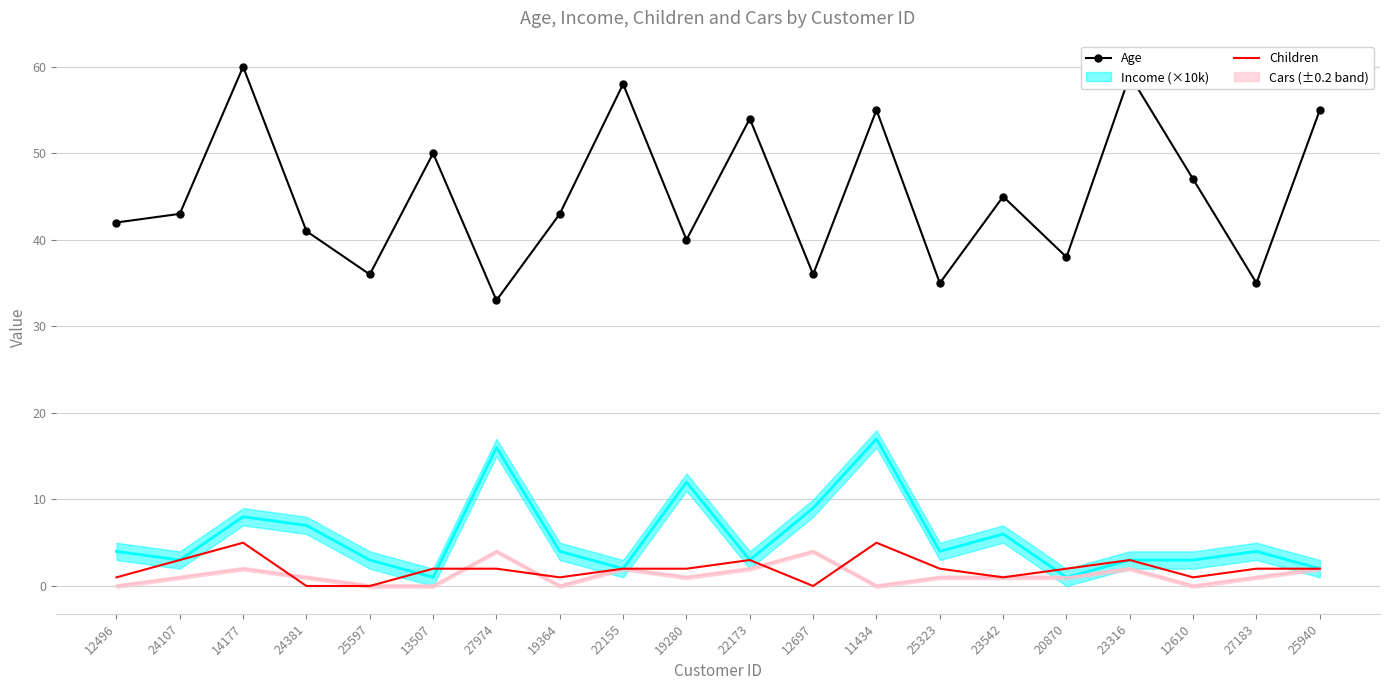

True or false: Age and Children cross at least once.

False